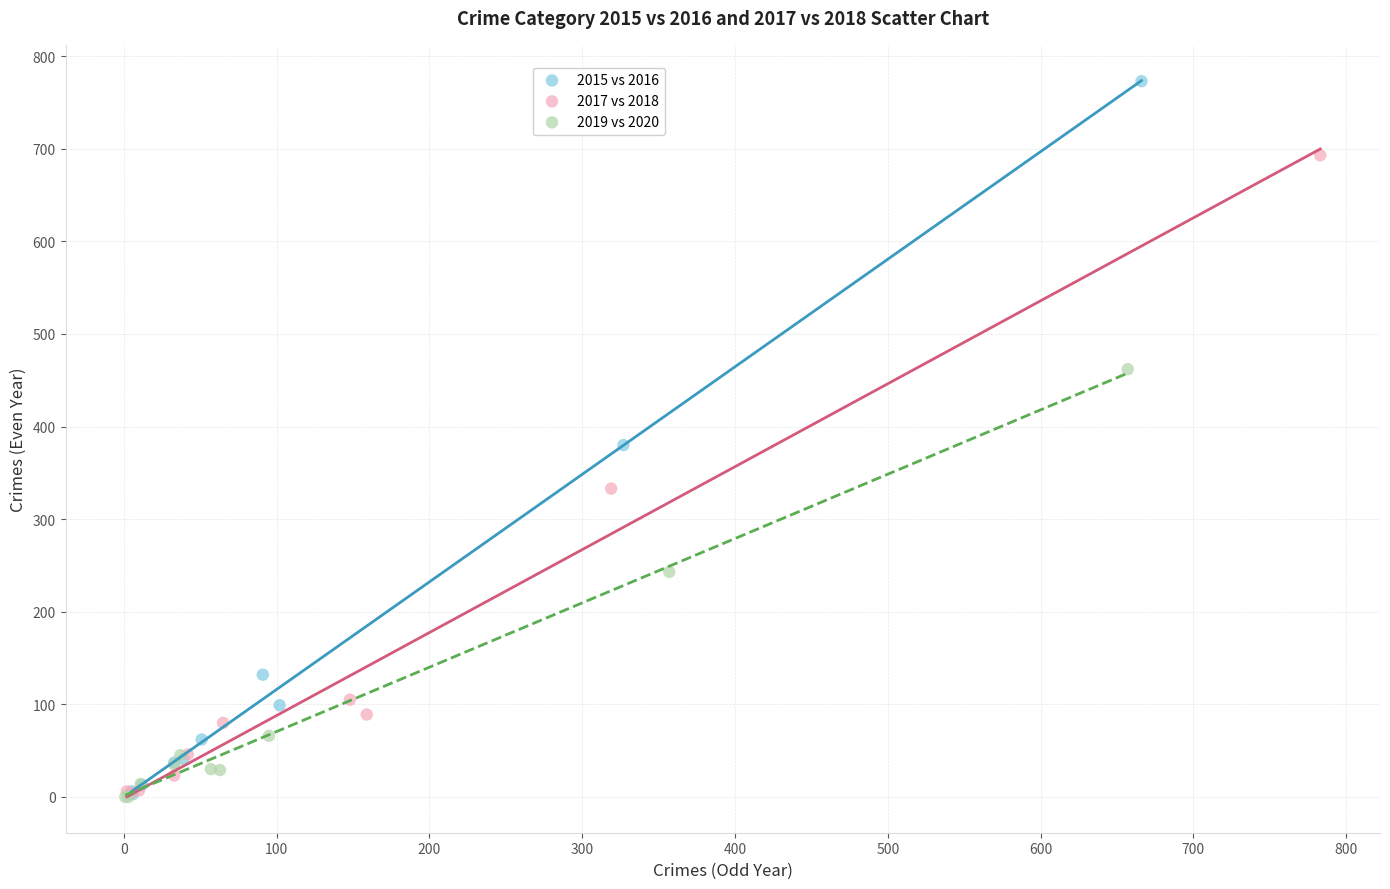

Which series contains the highest Y value?

2015 vs 2016